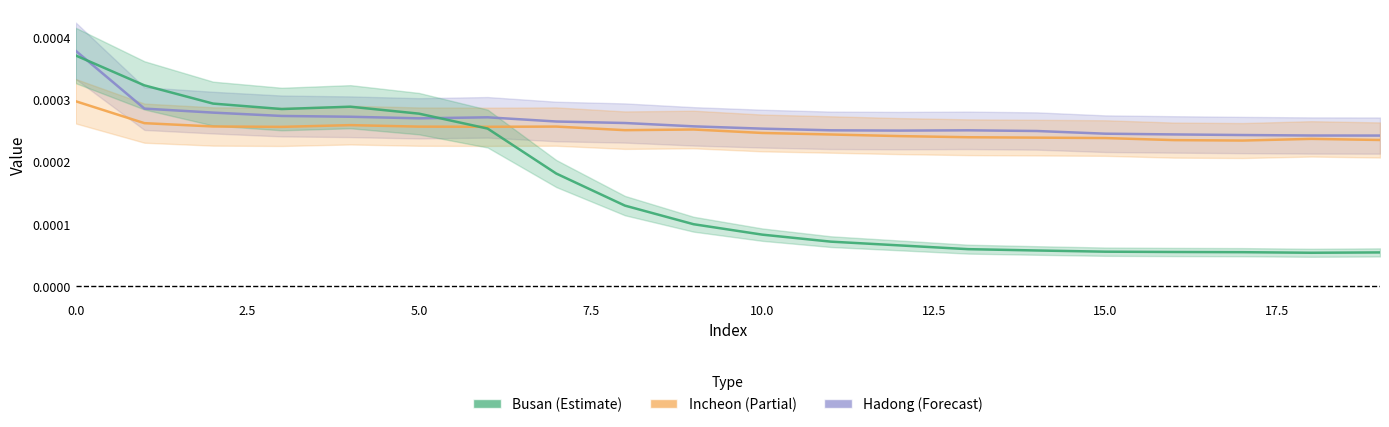

The Hadong series shows 0.0 at 11. True or false?

False